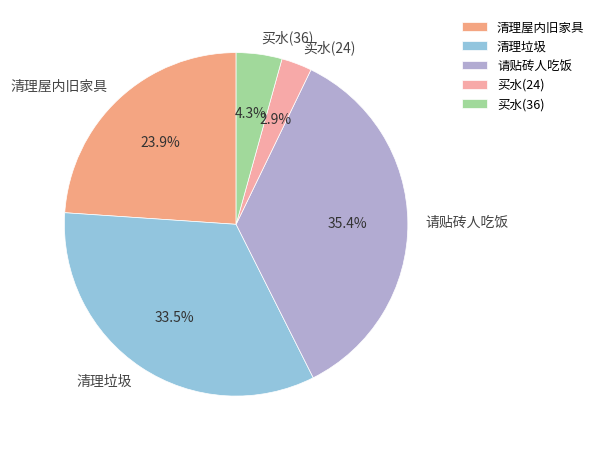

Which has a higher value, 请贴砖人吃饭 or 买水(24)?

请贴砖人吃饭